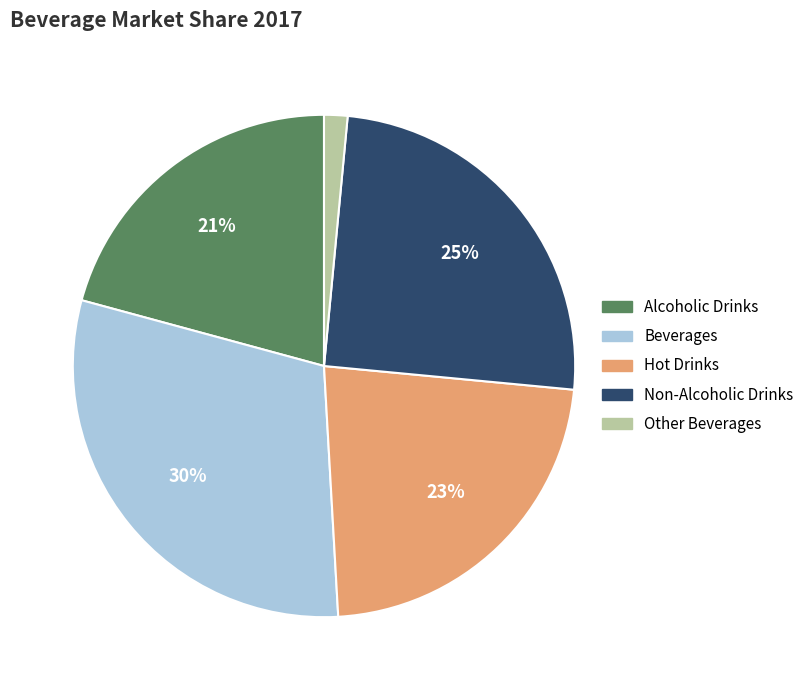

What percentage is the Non-Alcoholic Drinks slice, to the nearest percent?

25%